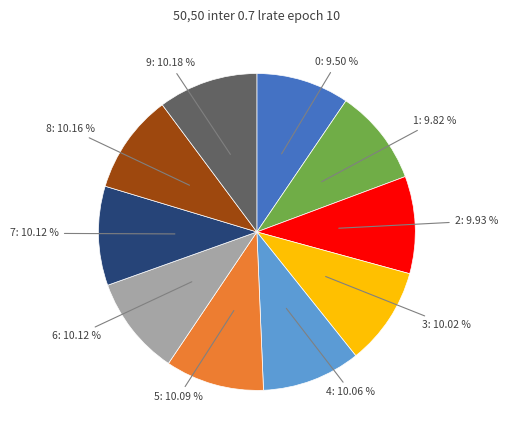

What portion of the pie excludes 2?

90.1%